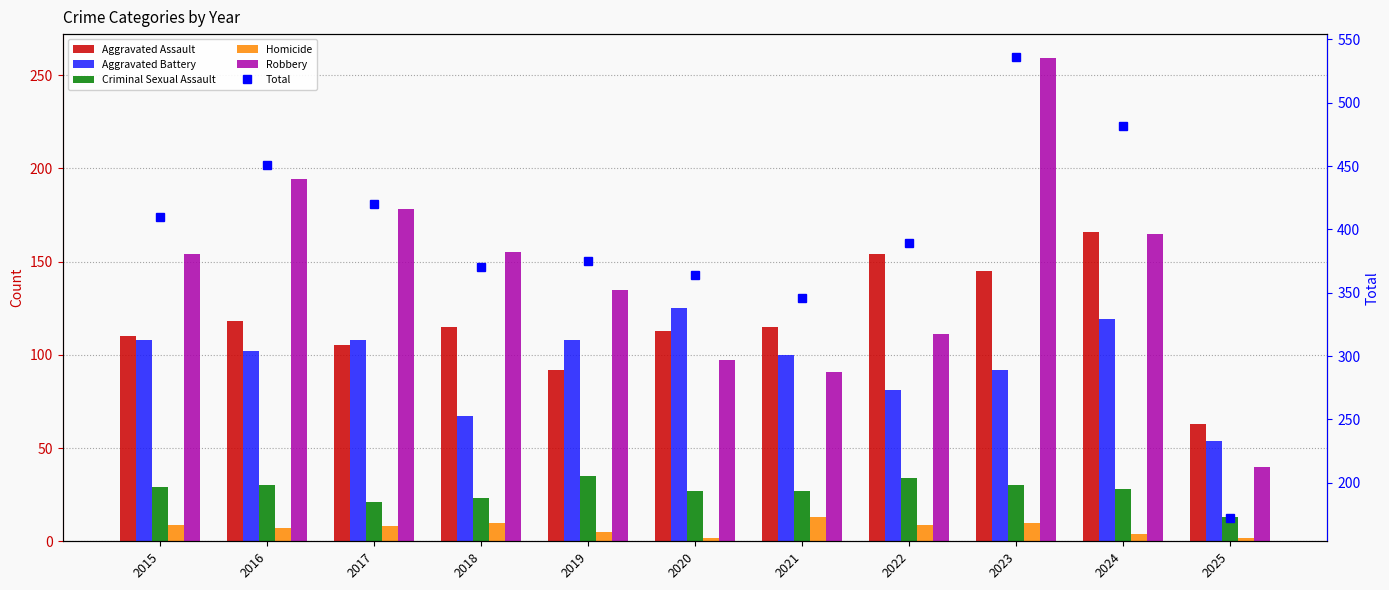

How many values in the Aggravated Assault series exceed 115?

4